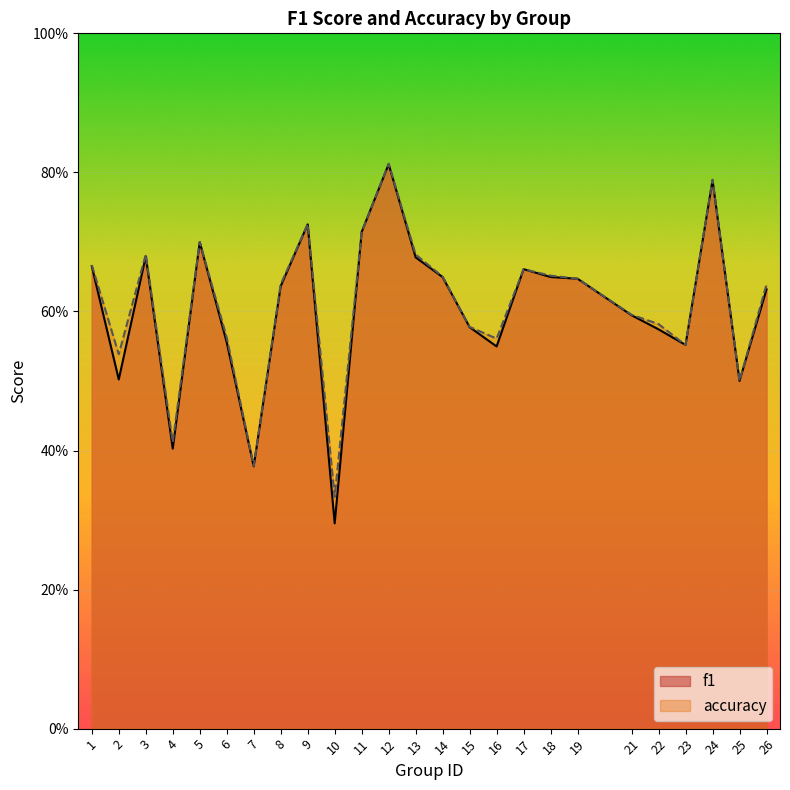

Reading left to right, list all the values displayed in this chart.

f1: 0.7	0.5	0.7	0.4	0.7	0.6	0.4	0.6	0.7	0.3	0.7	0.8	0.7	0.6	0.6	0.5	0.7	0.6	0.6	0.6	0.6	0.6	0.8	0.5	0.6
accuracy: 0.7	0.5	0.7	0.4	0.7	0.6	0.4	0.6	0.7	0.3	0.7	0.8	0.7	0.7	0.6	0.6	0.7	0.7	0.6	0.6	0.6	0.6	0.8	0.5	0.6